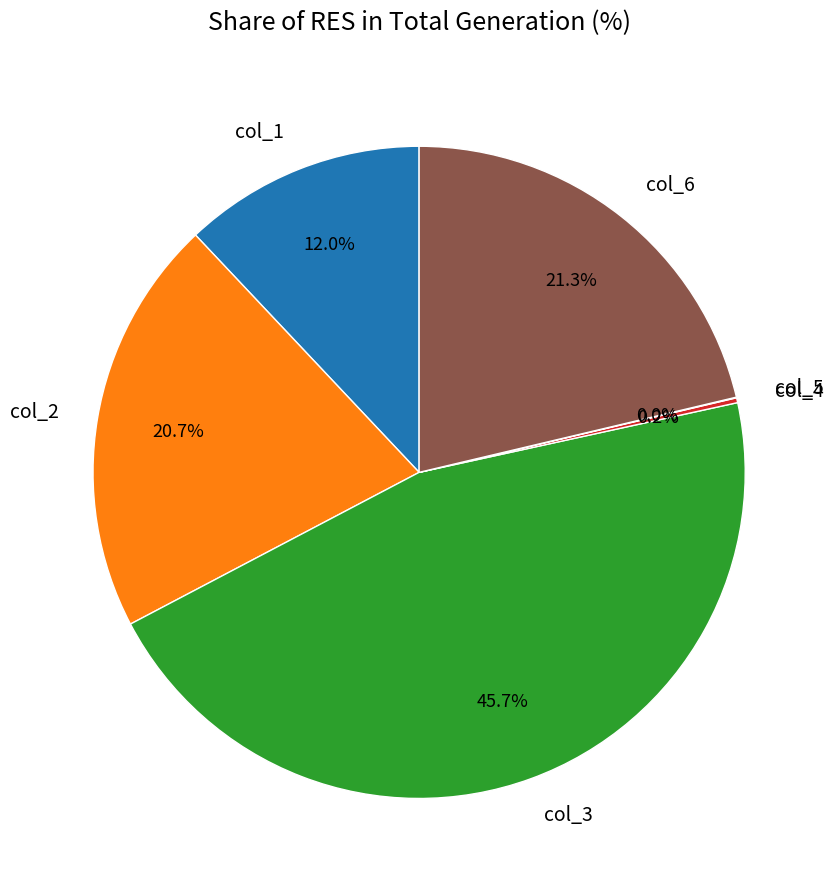

Which category has the biggest portion of the pie?

col_3